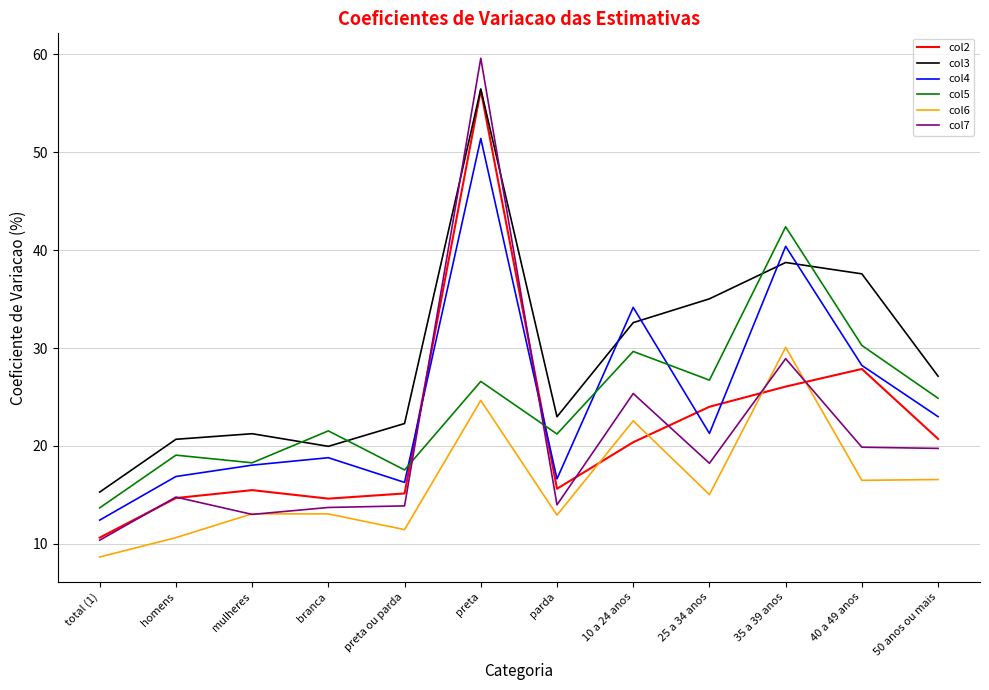

What is the lowest value of the col3 series?

15.3